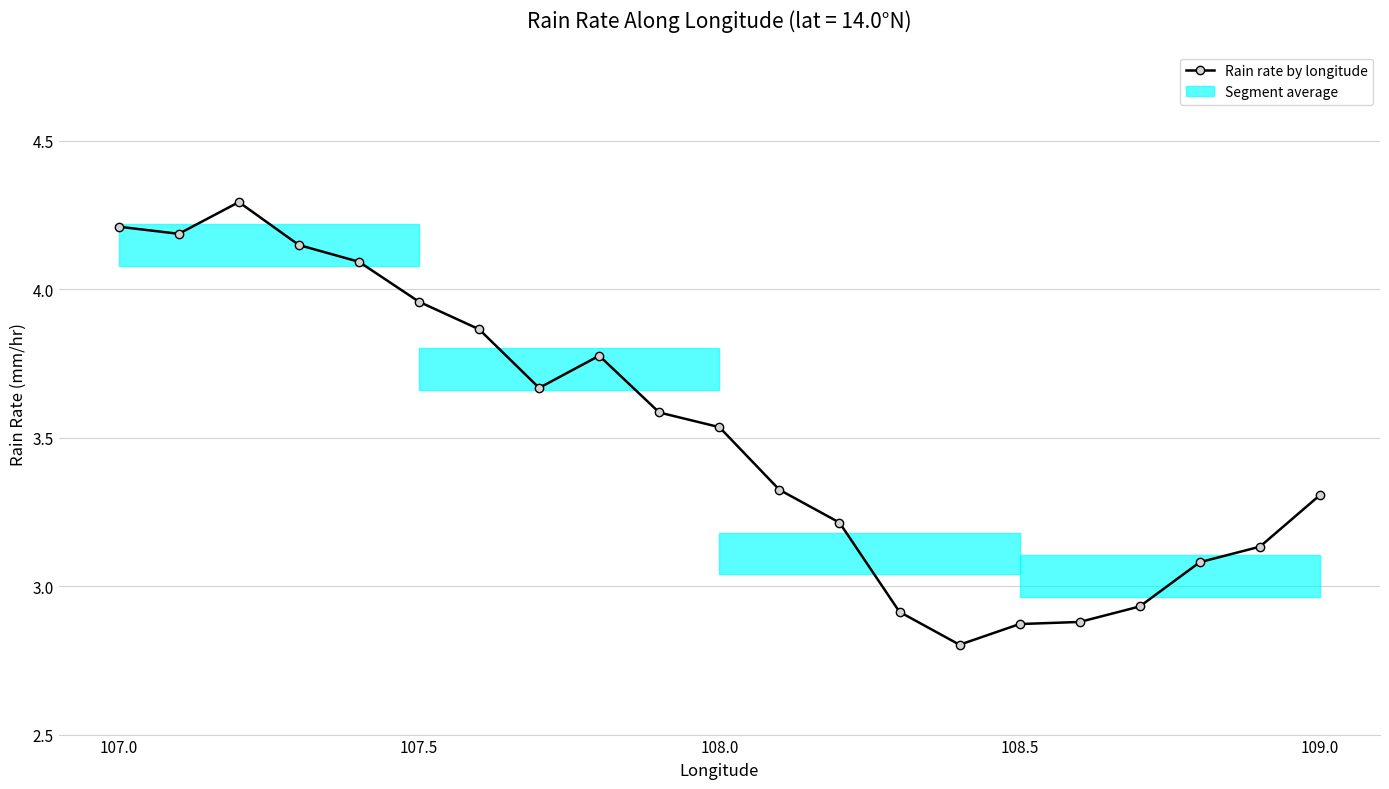

What is the greatest value displayed?

4.3